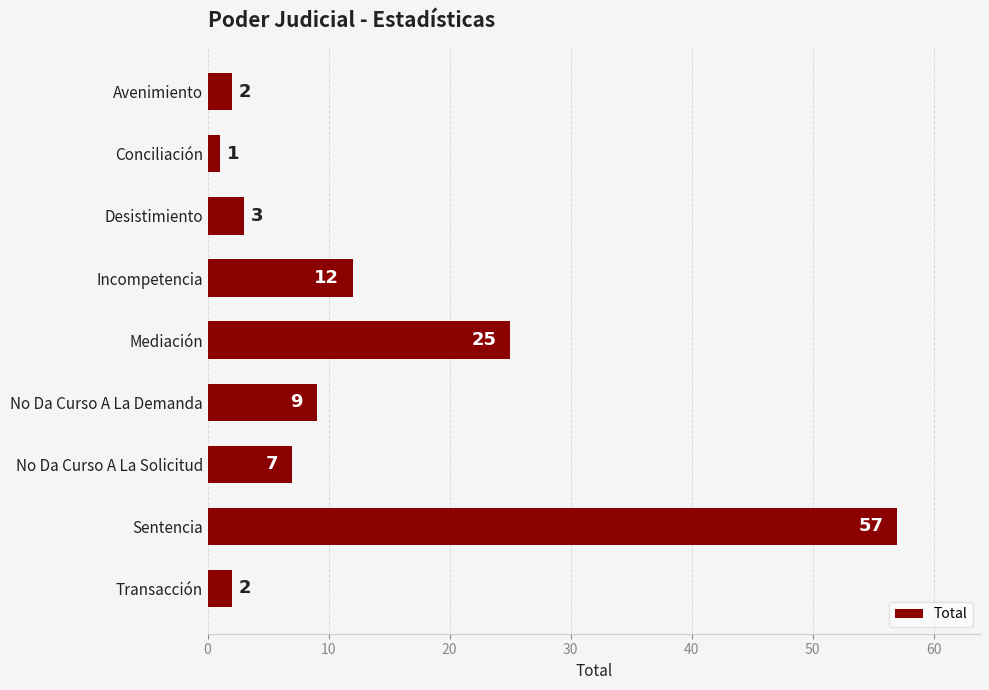

What is the label of the 3rd bar from the bottom?

No Da Curso A La Solicitud